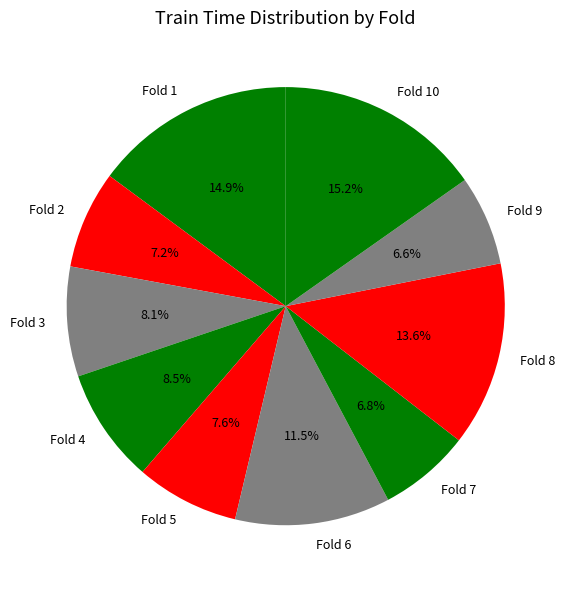

Combined, do Fold 2 and Fold 10 account for over 50%?

No